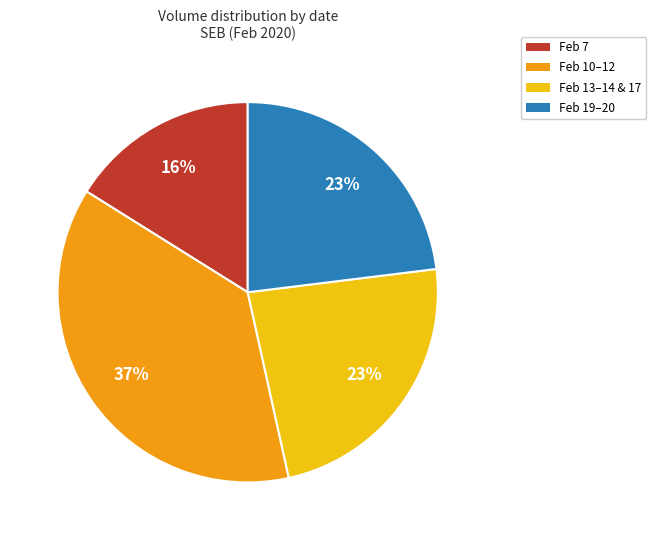

Combined, do Feb 19–20 and Feb 13–14 & 17 account for over 50%?

No